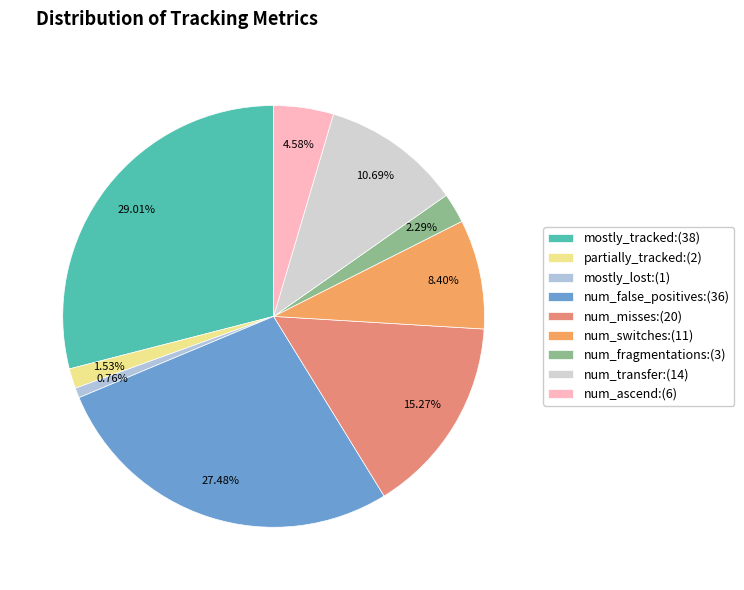

What is the ratio of the value at num_switches to the value at num_fragmentations?

3.7